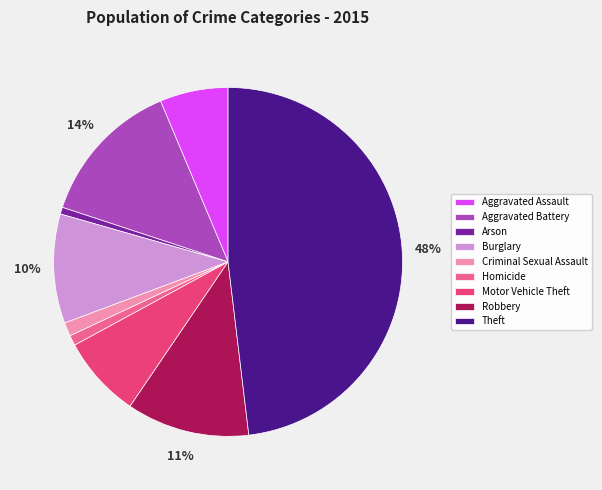

What is the largest slice in the pie chart?

Theft